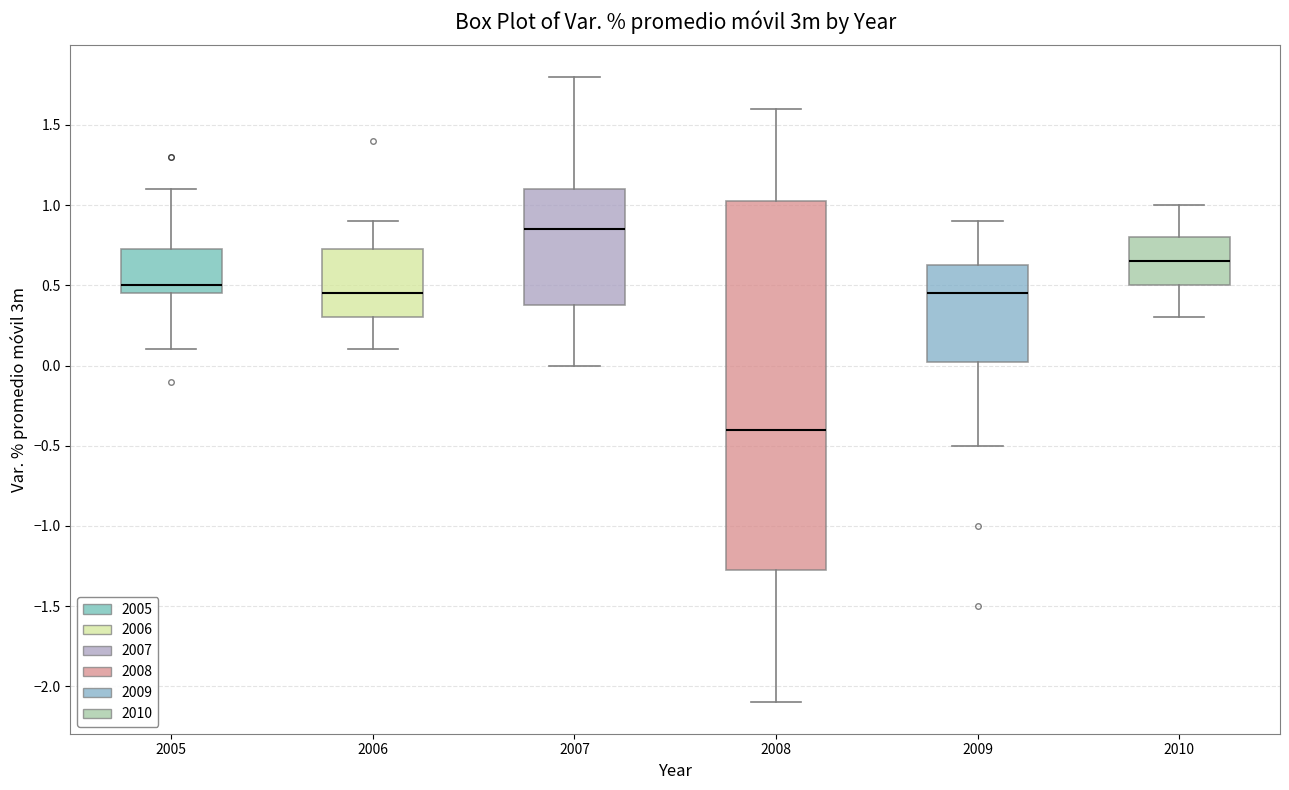

Reading left to right, read every box against the y-axis: the position of its median line, the range the box covers, and the ends of its whiskers. The values are not printed on the chart, so give them approximately, as read against the axis.

2005: median 0.50, box 0.45 to 0.75, whiskers 0.10 to 1.10
2006: median 0.45, box 0.30 to 0.75, whiskers 0.10 to 0.90
2007: median 0.85, box 0.40 to 1.10, whiskers 0.00 to 1.80
2008: median -0.40, box -1.25 to 1.05, whiskers -2.10 to 1.60
2009: median 0.45, box 0.05 to 0.65, whiskers -0.50 to 0.90
2010: median 0.65, box 0.50 to 0.80, whiskers 0.30 to 1.00